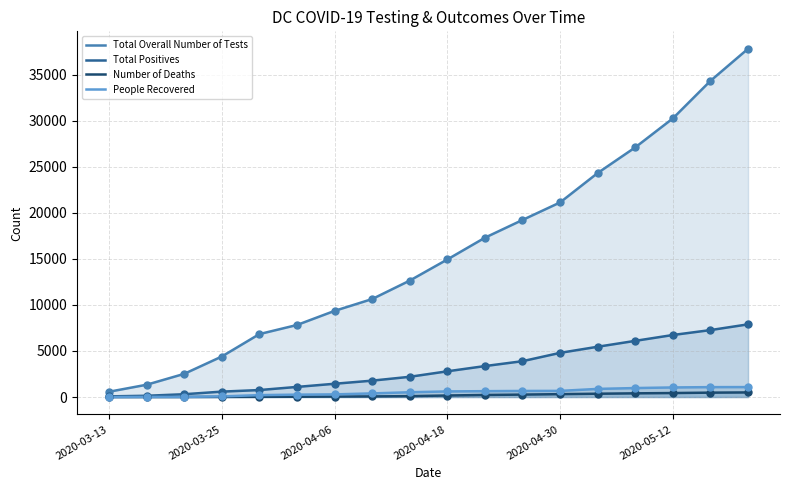

What are all the series names shown in the legend?

Total Overall Number of Tests, Total Positives, Number of Deaths, People Recovered